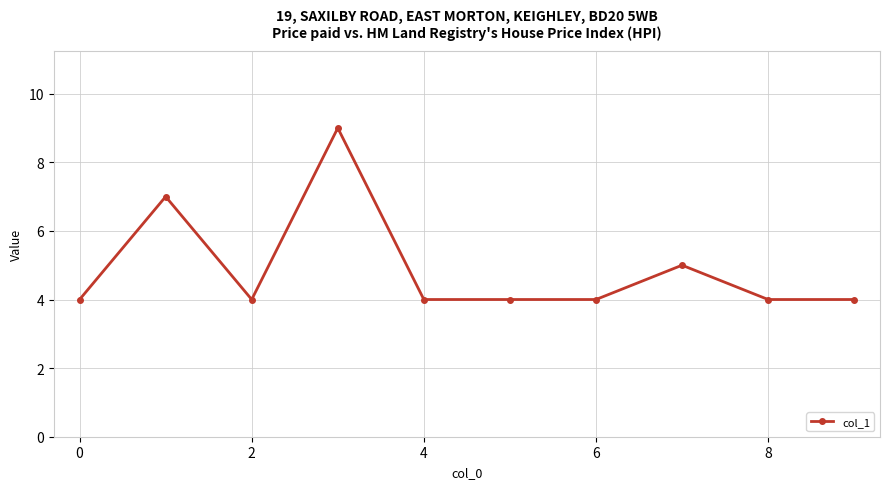

What is the greatest value displayed?

9